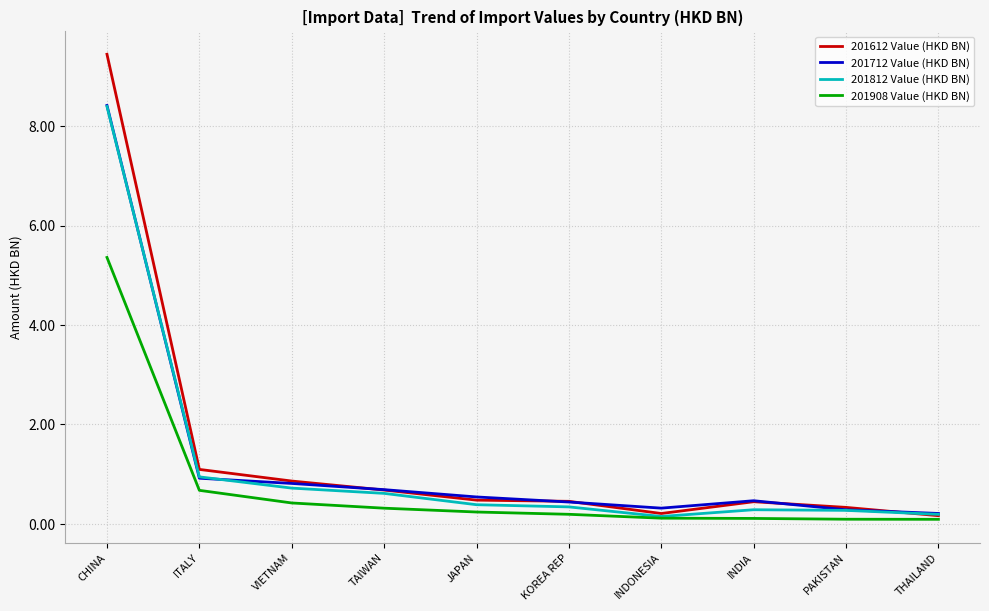

What is the difference between the 201612 Value (HKD BN) values at VIETNAM and INDONESIA?

0.7